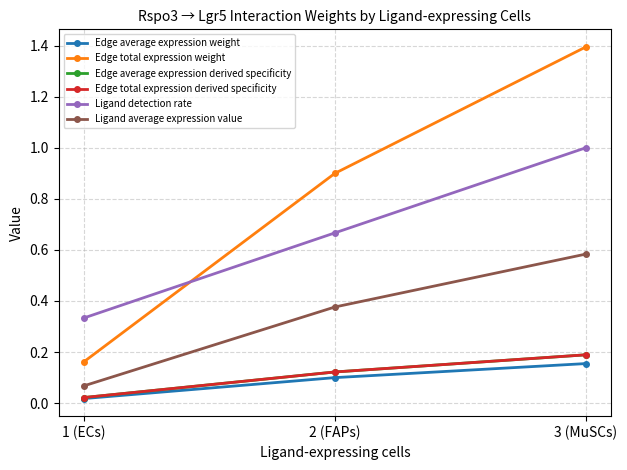

Does the chart have visible grid lines?

Yes